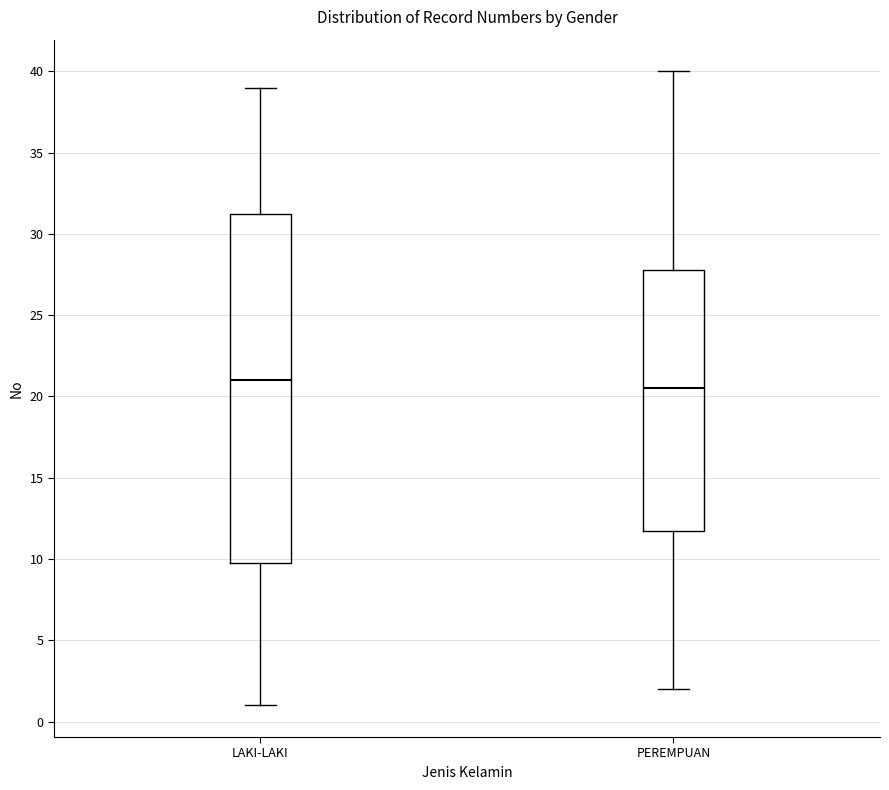

Reading left to right, transcribe this box plot: for each box, give where its median line is, the range the box spans, and where its two whiskers end, as read against the y-axis. The values are not printed on the chart, so give them approximately, as read against the axis.

LAKI-LAKI: median 21.0, box 10.0 to 31.5, whiskers 1.0 to 39.0
PEREMPUAN: median 20.5, box 12.0 to 28.0, whiskers 2.0 to 40.0